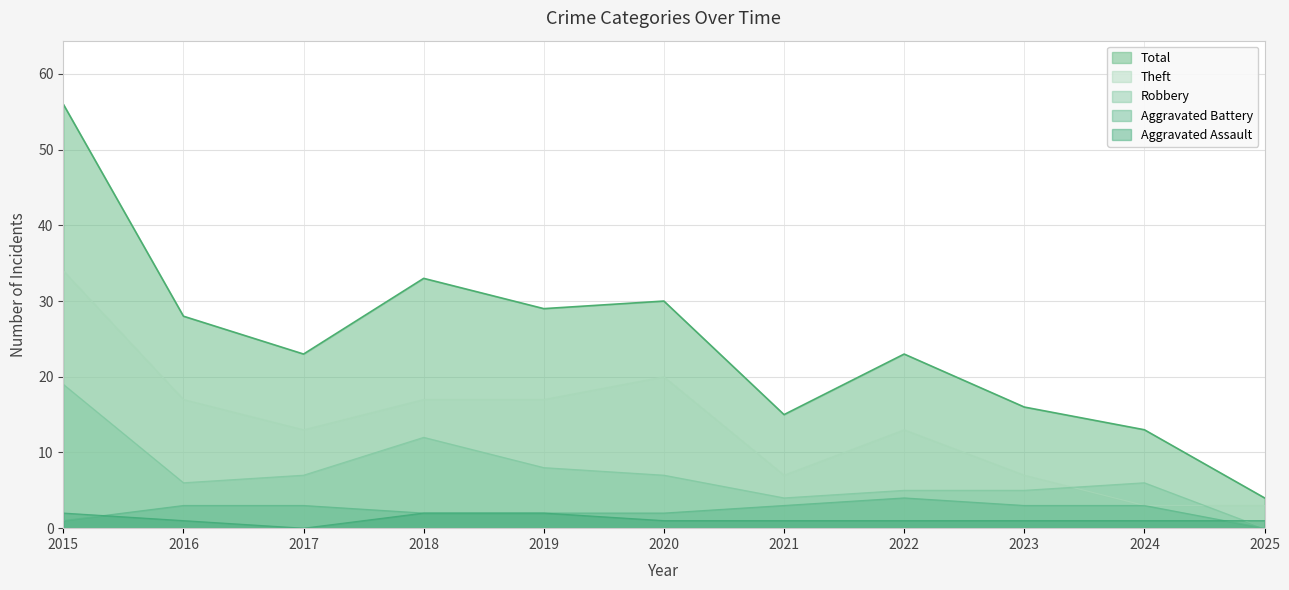

At which label does Theft first exceed 13?

2015